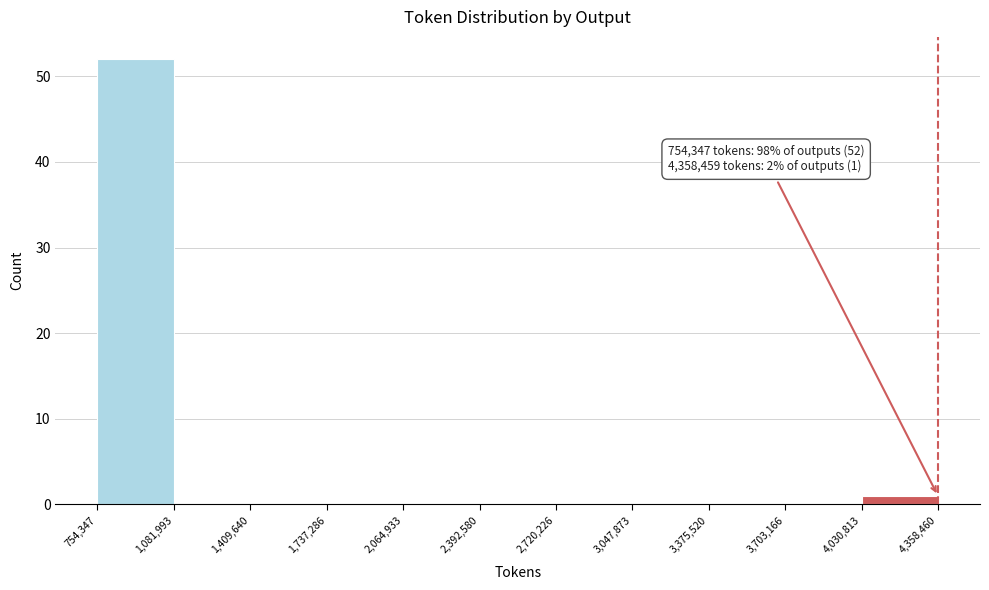

Over which range of the x-axis is the bar tallest?

754,347 to 1,081,993